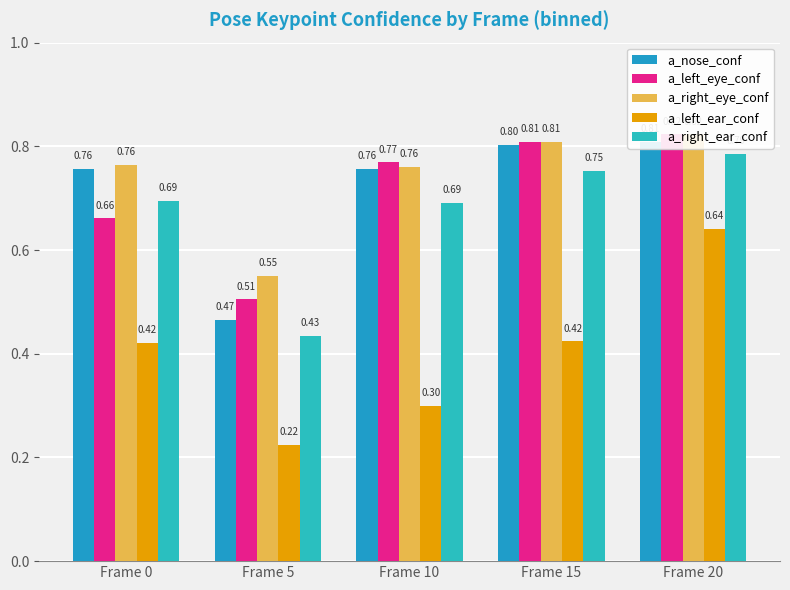

What is the value of the a_right_ear_conf bar at the 4th from the left?

0.8